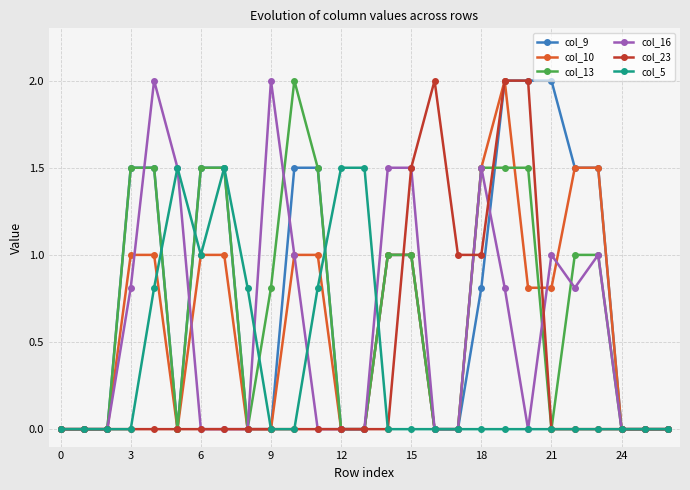

What is the value of the col_23 point at the 21st from the left?

2.0